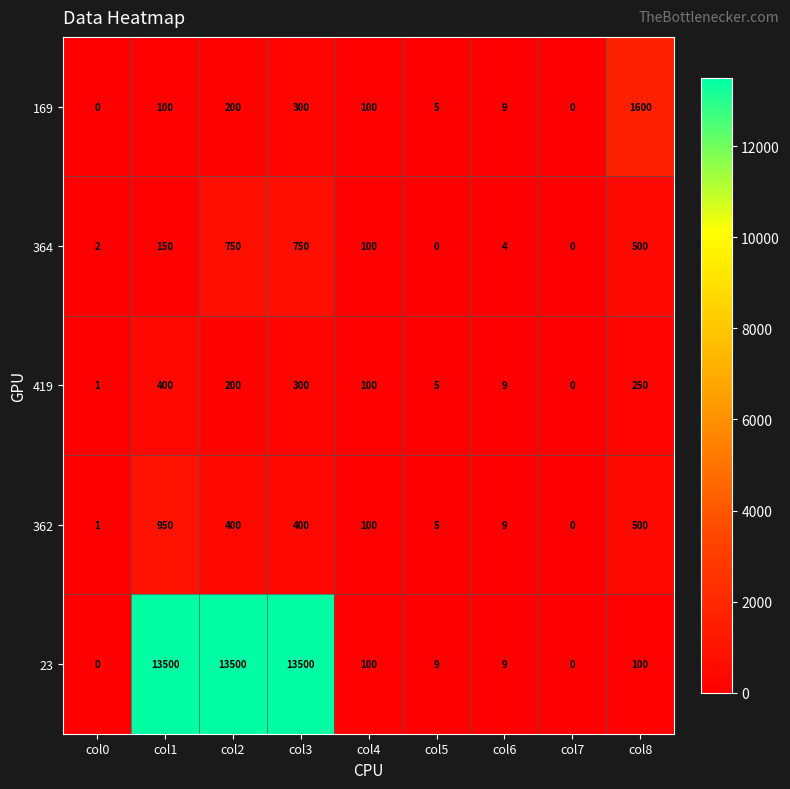

What is the difference between the maximum and minimum values in the 362 series?

950